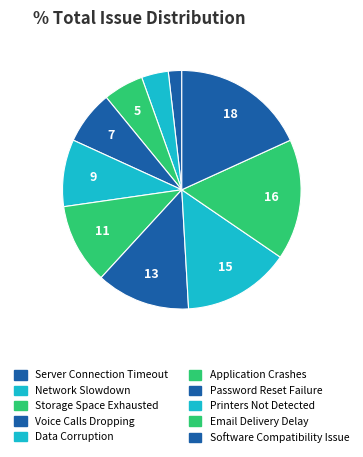

What is the smallest slice in the pie chart?

Server Connection Timeout